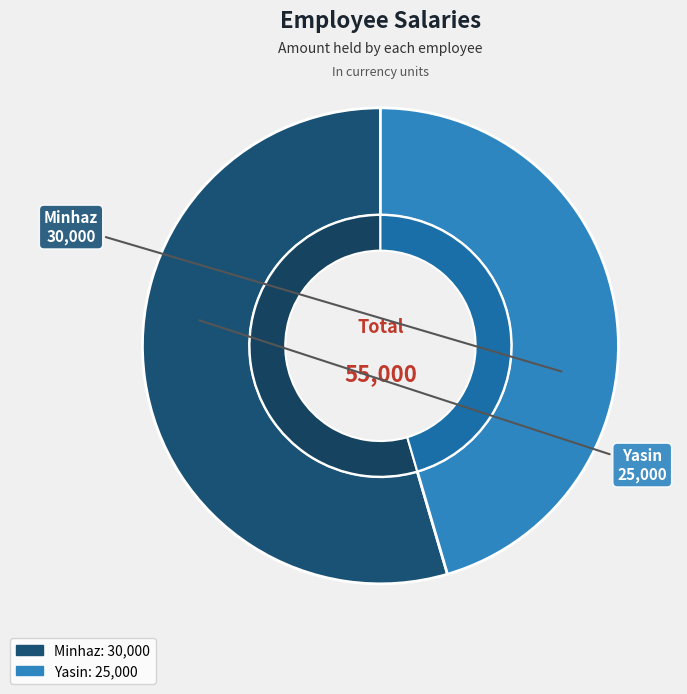

Is there a majority slice in this chart?

Yes